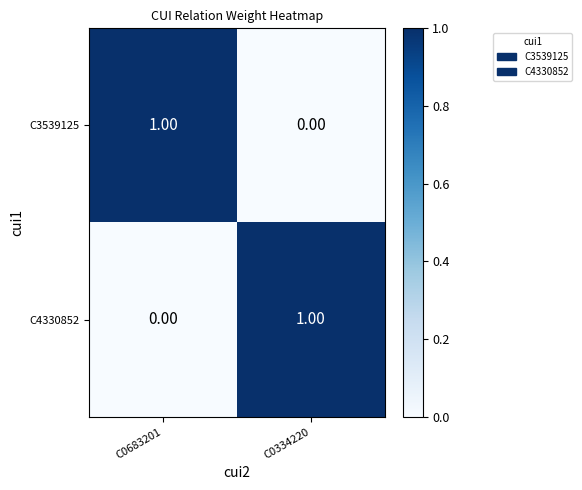

List the labels in order of C4330852 value, largest first.

C0334220, C0683201